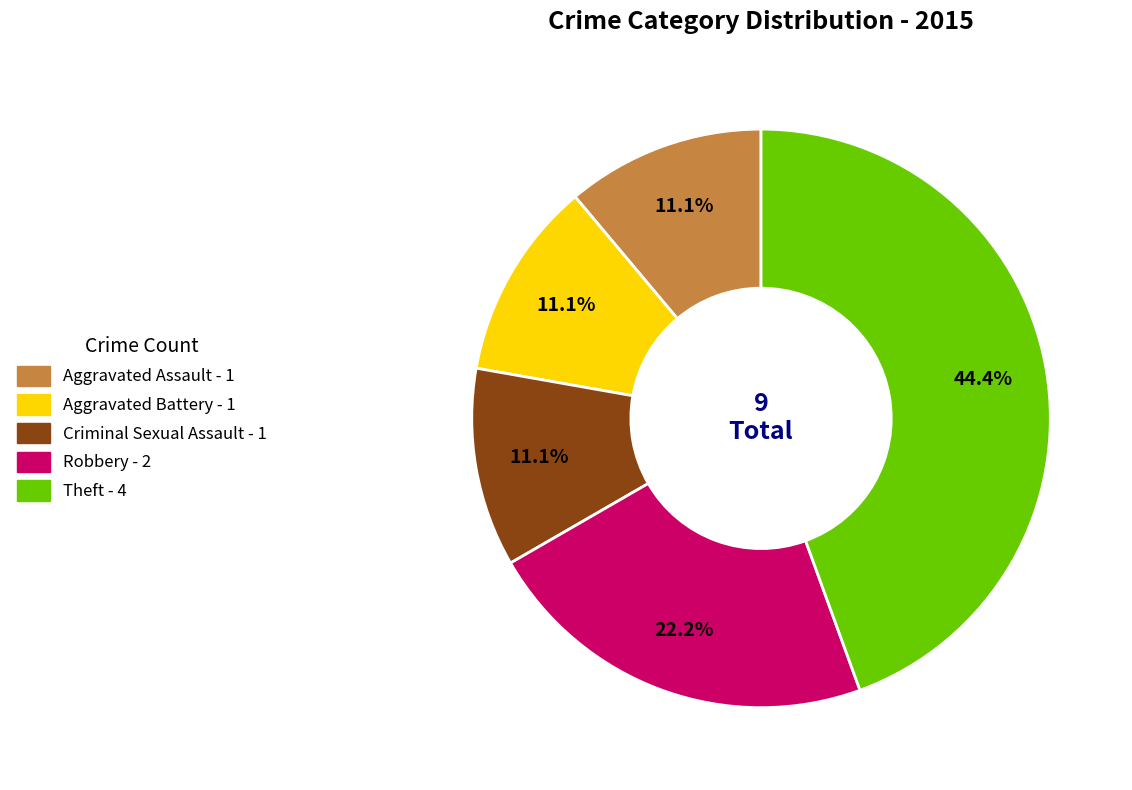

Which slice is the largest?

Theft